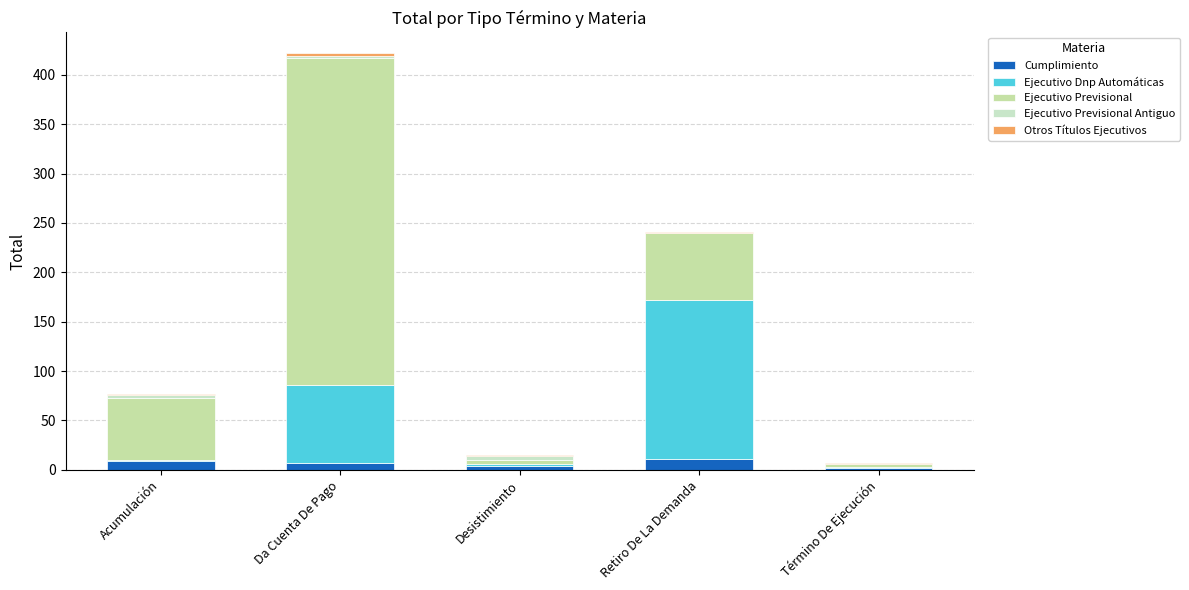

Read the Ejecutivo Previsional value at Acumulación, to the nearest 5.

65